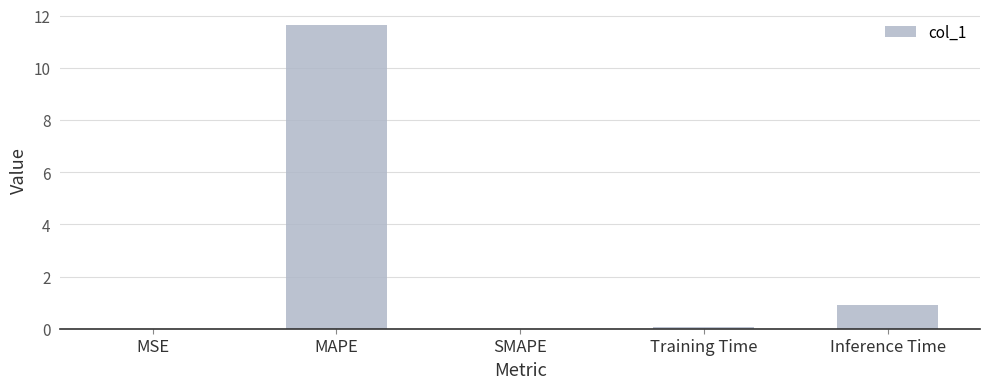

What value does the data have at MAPE?

11.6